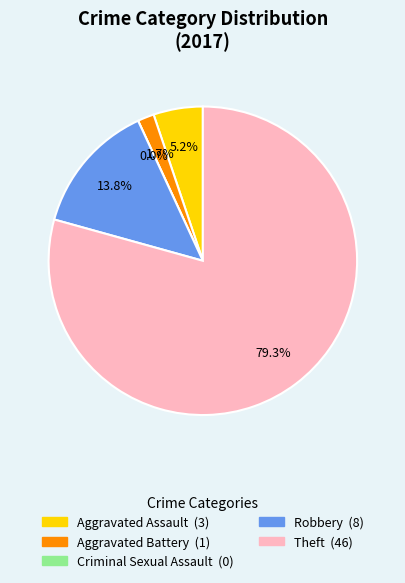

Is it true that Theft is 79% of the pie?

True